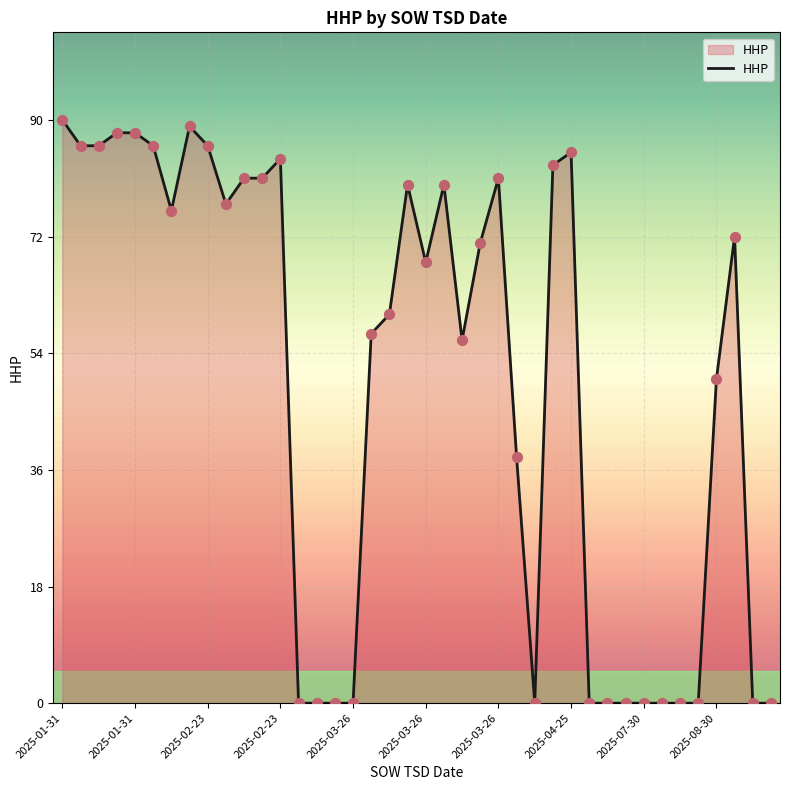

What is the maximum value shown in the chart?

90